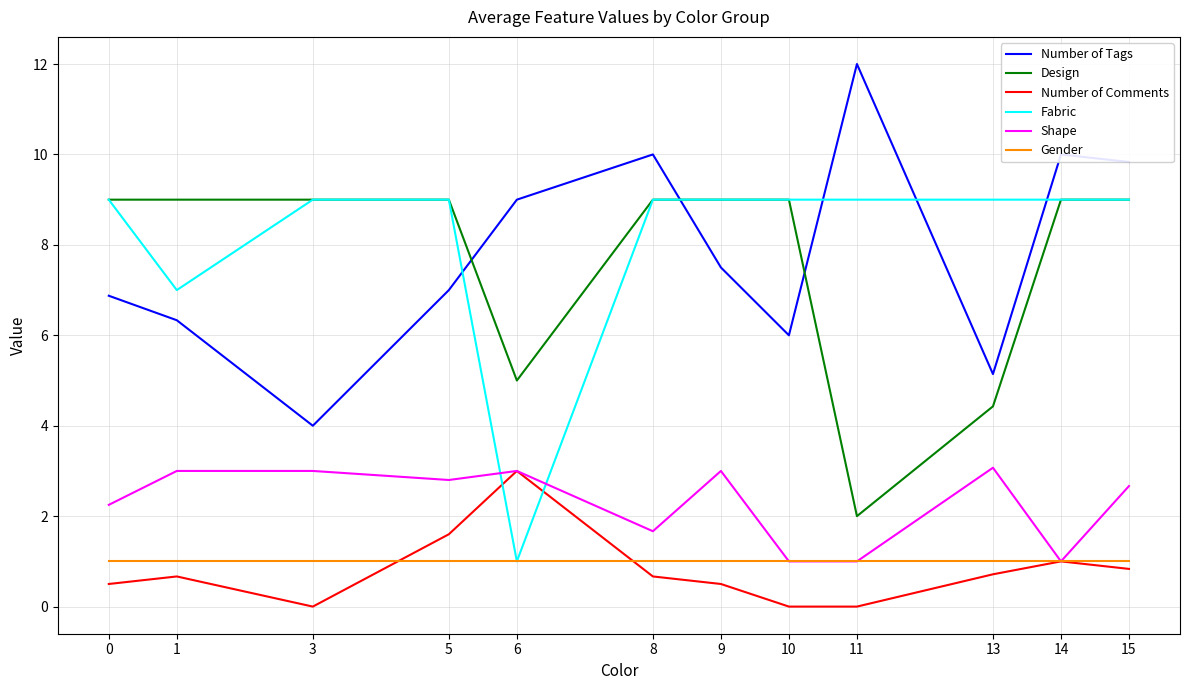

What is the total value across all series at 1?

27.0